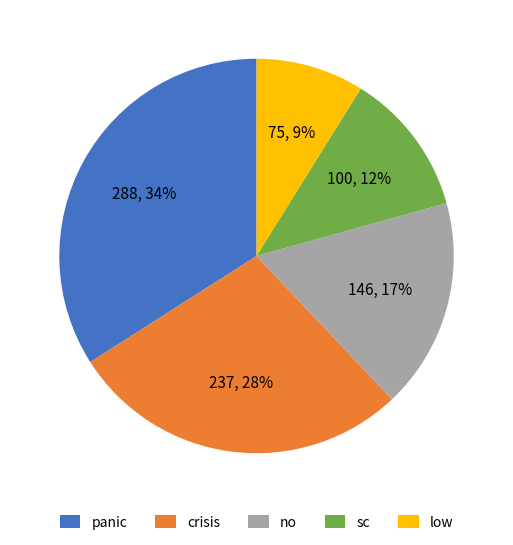

To the nearest percent, what portion does sc represent?

12%